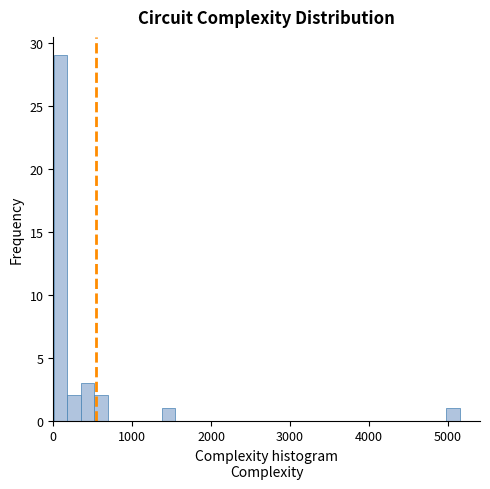

Around what value on the x-axis is the tallest bar? Give the approximate position of its centre, as read against the axis.

100